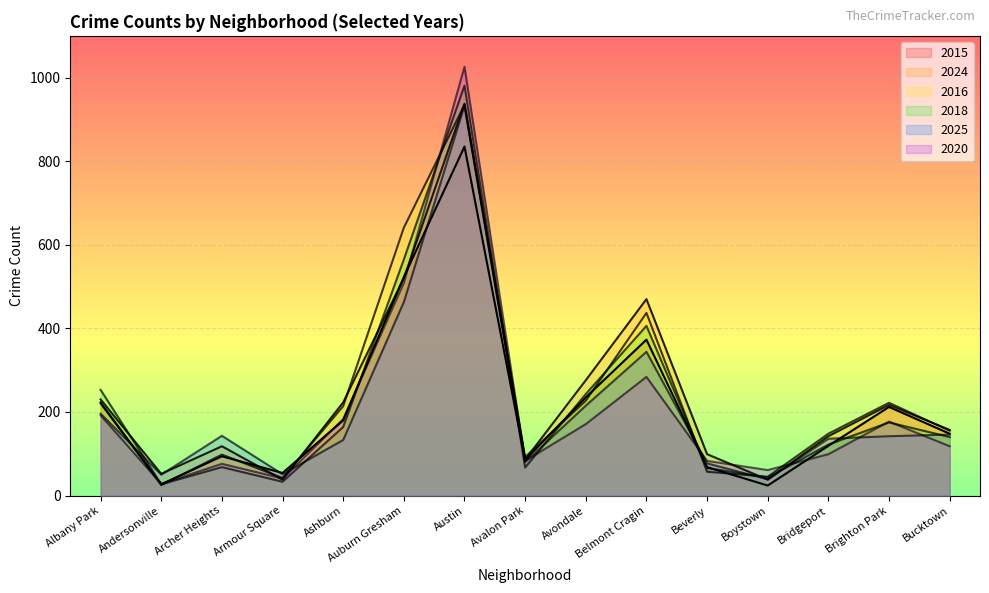

The 2020 series shows 183 at Ashburn. True or false?

True